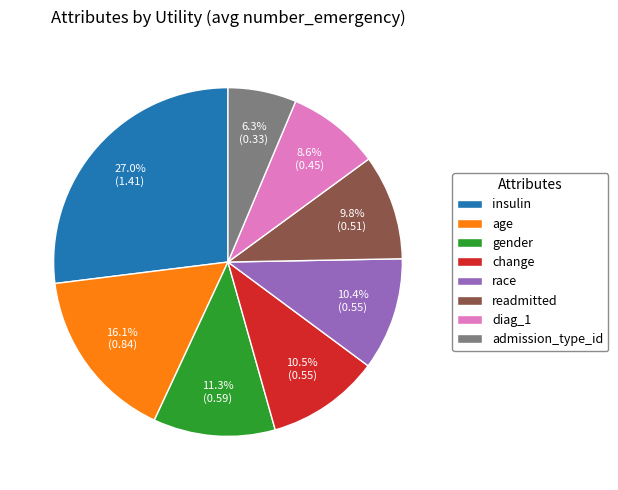

Does diag_1 represent more than half of the total?

No